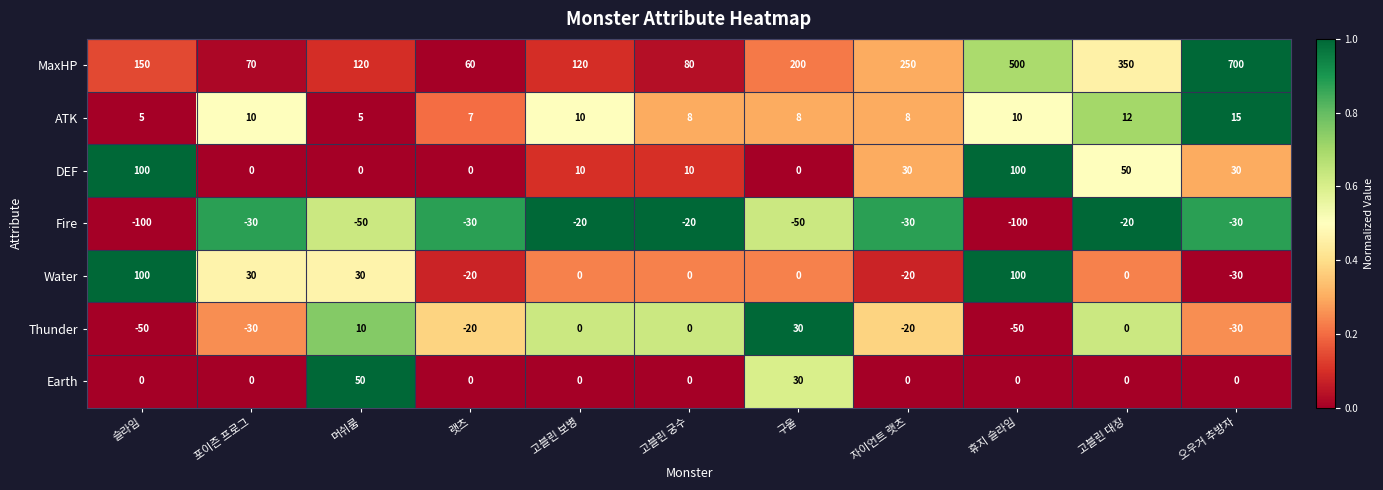

Is the value of DEF at 고블린 보병 greater than the value of MaxHP at 고블린 궁수?

No